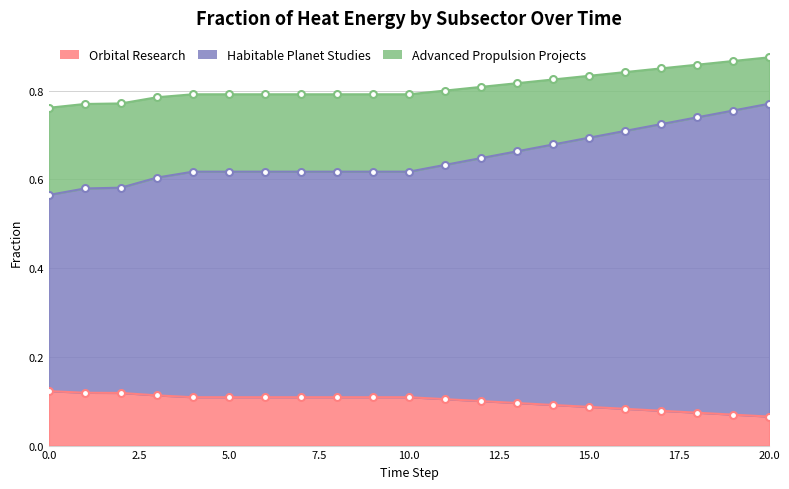

Between 5 and 9, which series saw the biggest shift?

Orbital Research